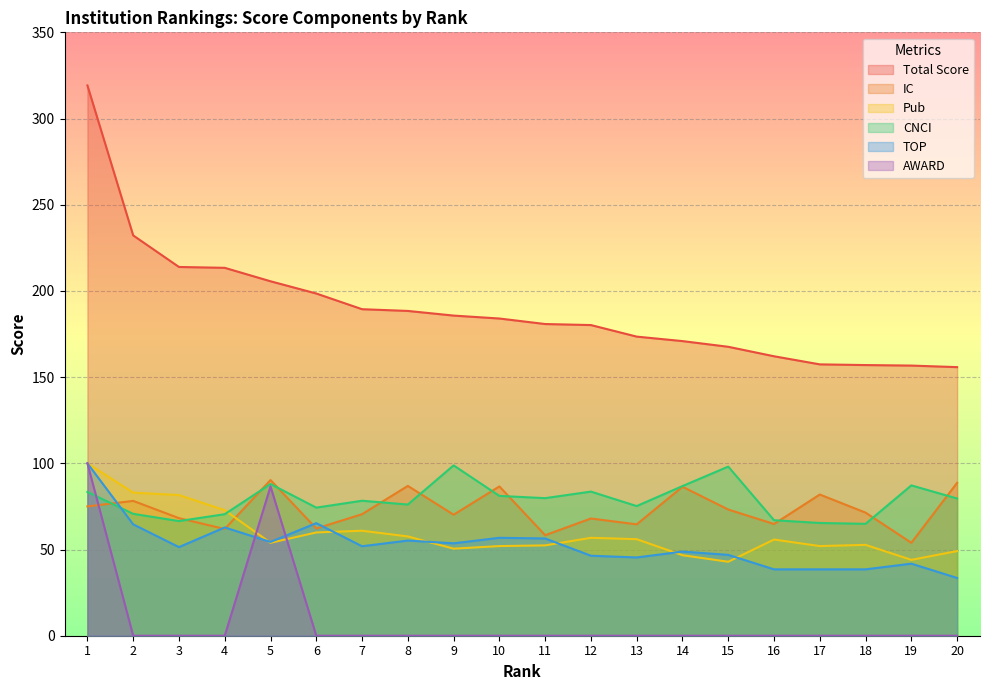

Is the value of Total Score at 14 greater than the value of Pub at 7?

Yes